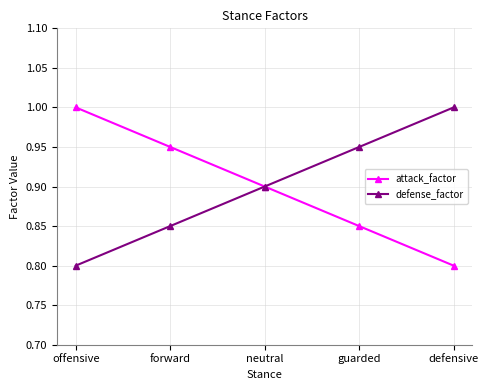

True or false: attack_factor has more than 1 points higher than both neighbors.

False